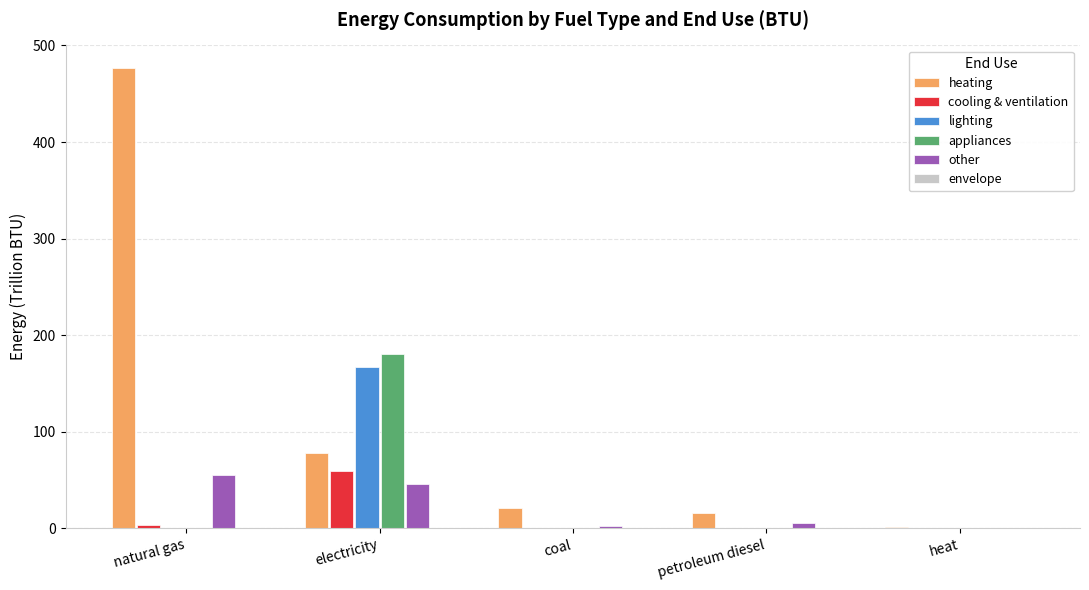

True or false: appliances has a value of -120.2 at coal.

False